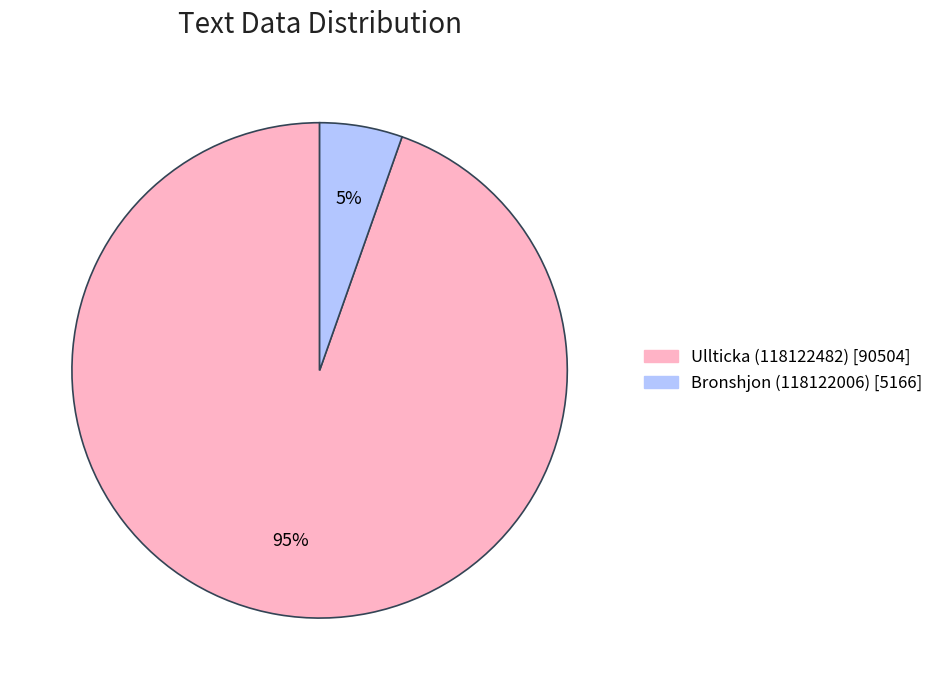

To the nearest percent, what portion does Ullticka (118122482) represent?

95%